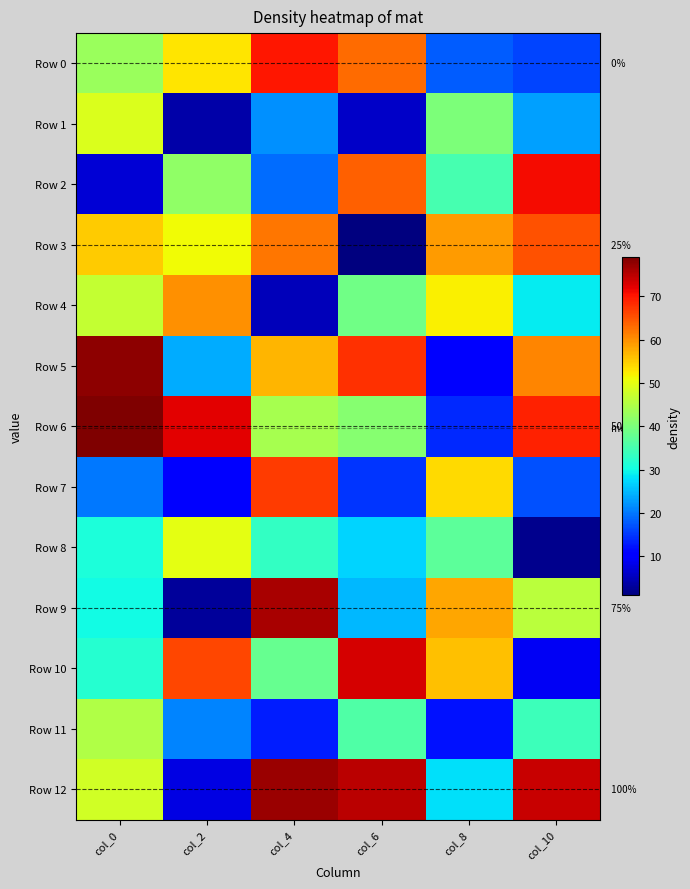

Is it true that Row 9 equals 64 at col_10?

False